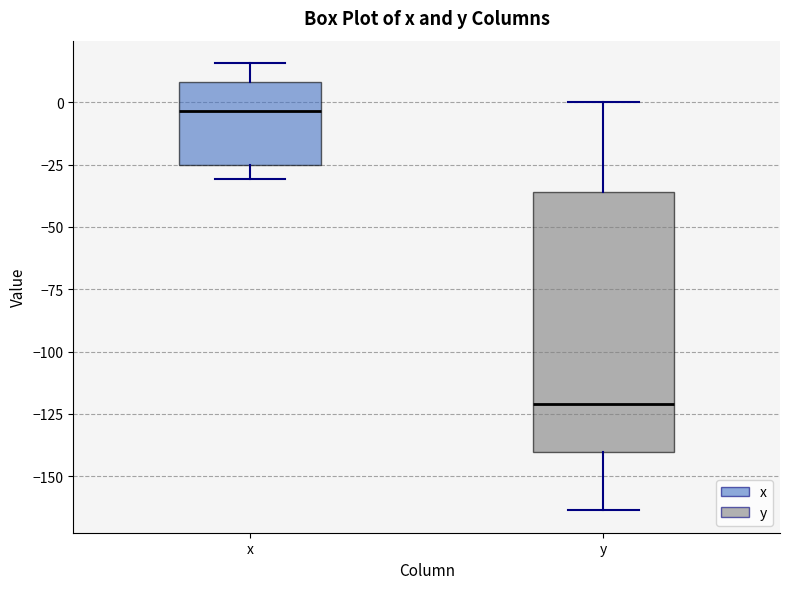

Reading left to right, read every box against the y-axis: the position of its median line, the range the box covers, and the ends of its whiskers. The values are not printed on the chart, so give them approximately, as read against the axis.

x: median -5, box -25 to 10, whiskers -30 to 15
y: median -120, box -140 to -35, whiskers -165 to 0